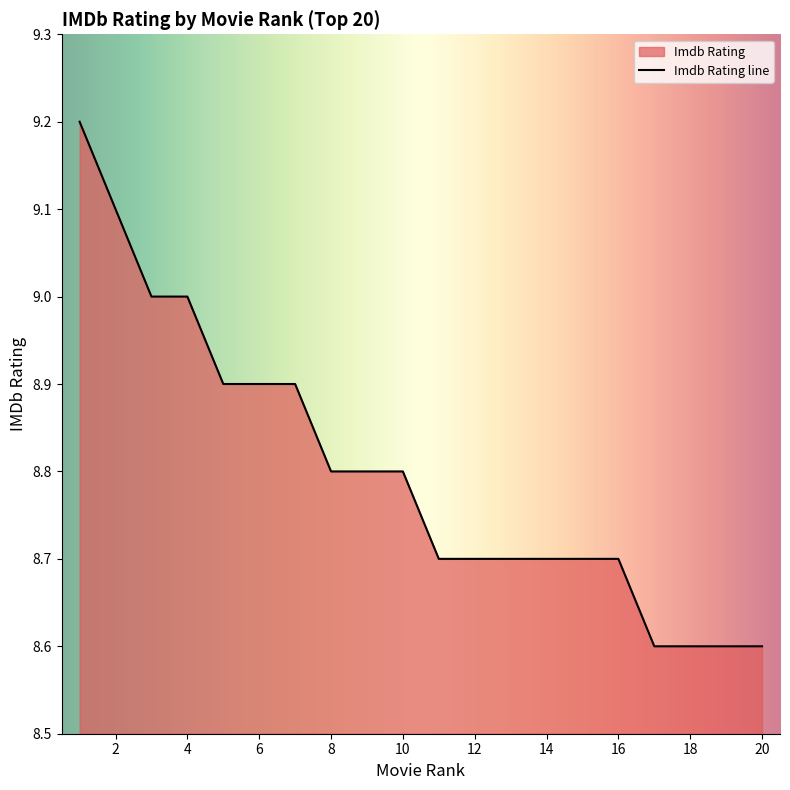

What is the sum of the values at 3 and 10?

17.8